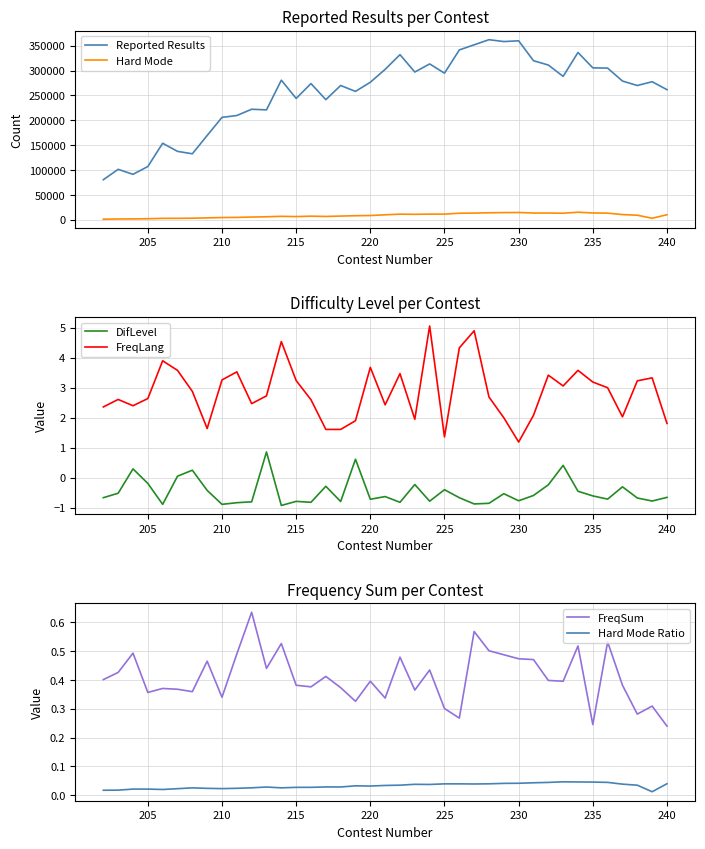

What is the sum of all Hard Mode Ratio values?

1.2